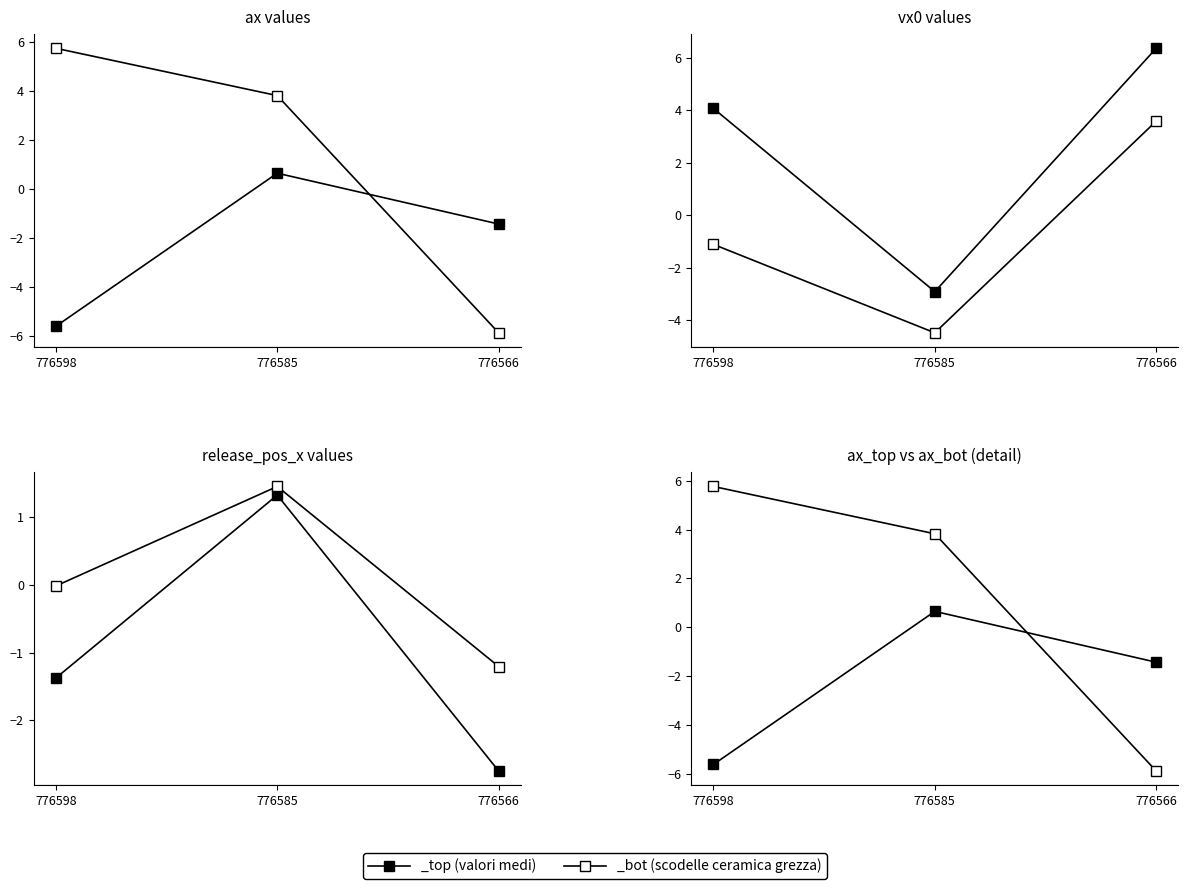

Which series has the largest total across all categories?

bot (_bot)